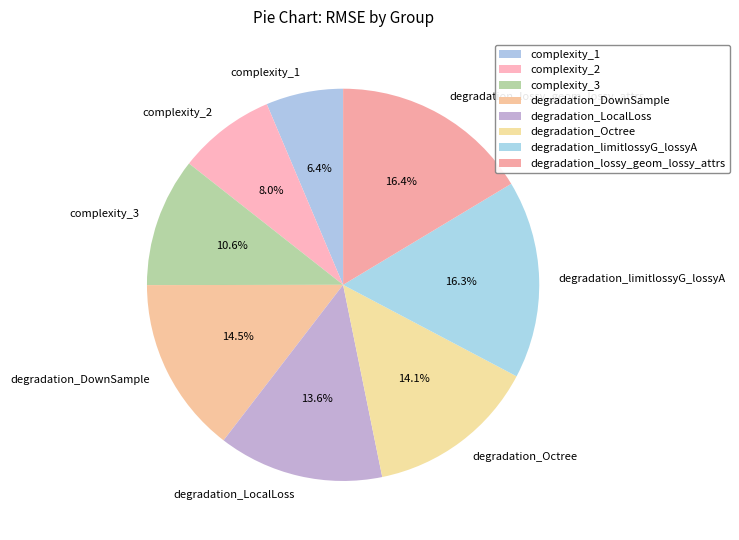

To the nearest percent, what is the difference between the largest and smallest slice percentages?

10%